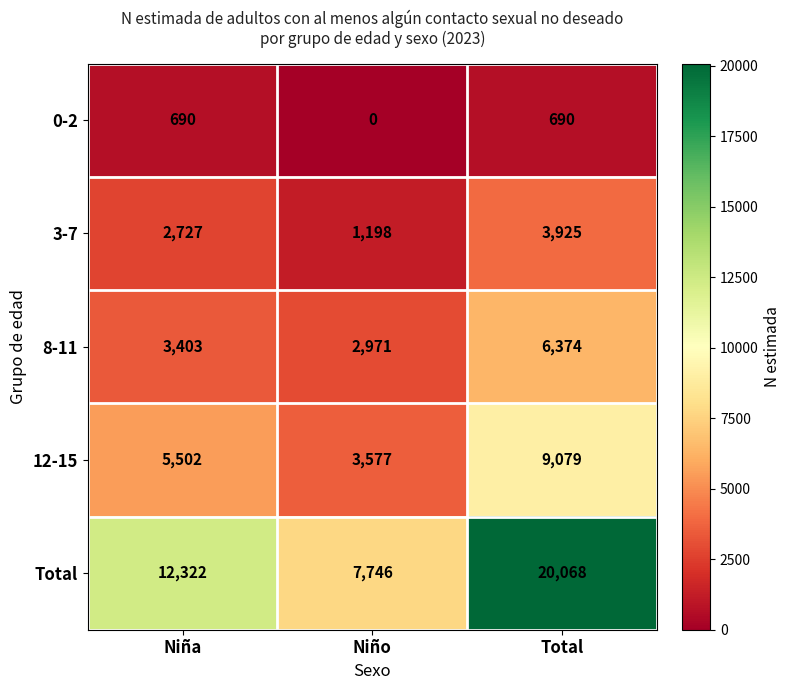

Rank the series by their maximum value, from lowest to highest.

0-2, 3-7, 8-11, 12-15, Total